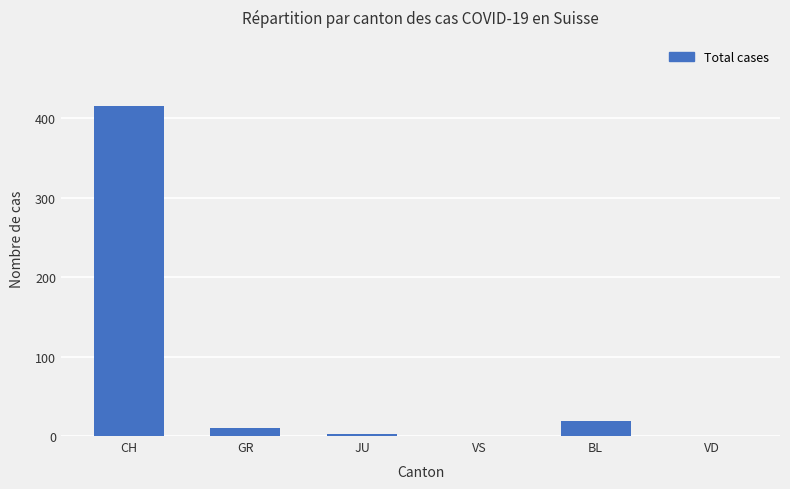

What is the greatest value displayed?

416